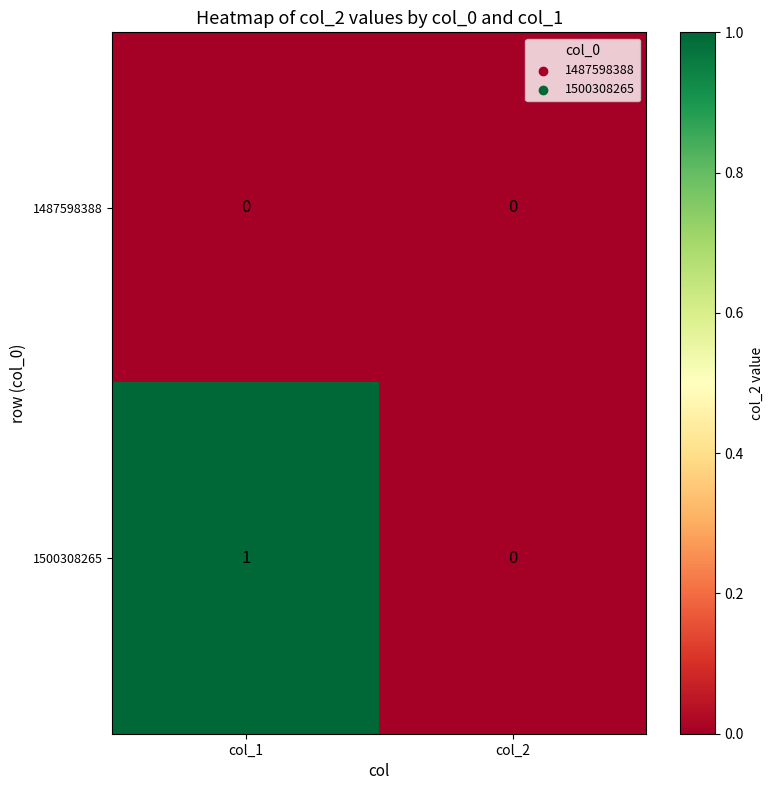

Reading left to right, transcribe all the data shown in this chart.

1487598388: 0	0
1500308265: 1	0